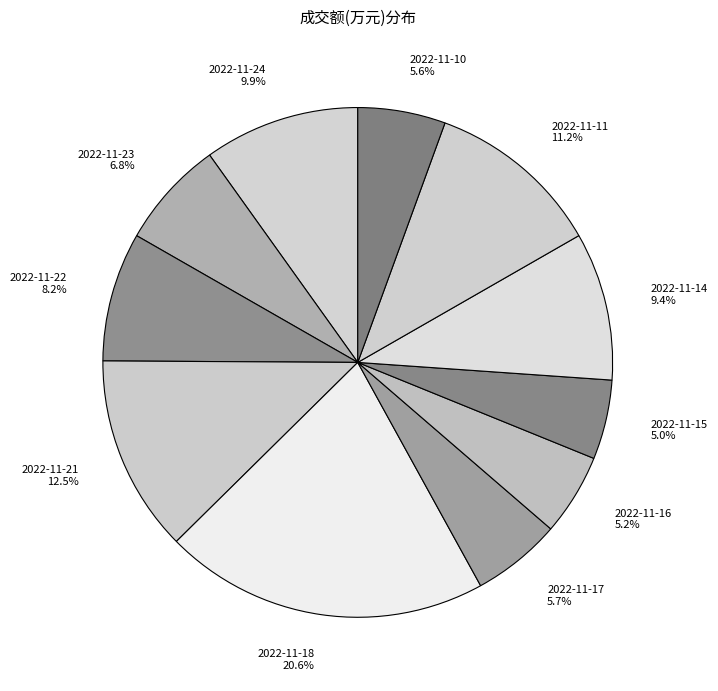

To the nearest percent, what is the average slice percentage?

9%